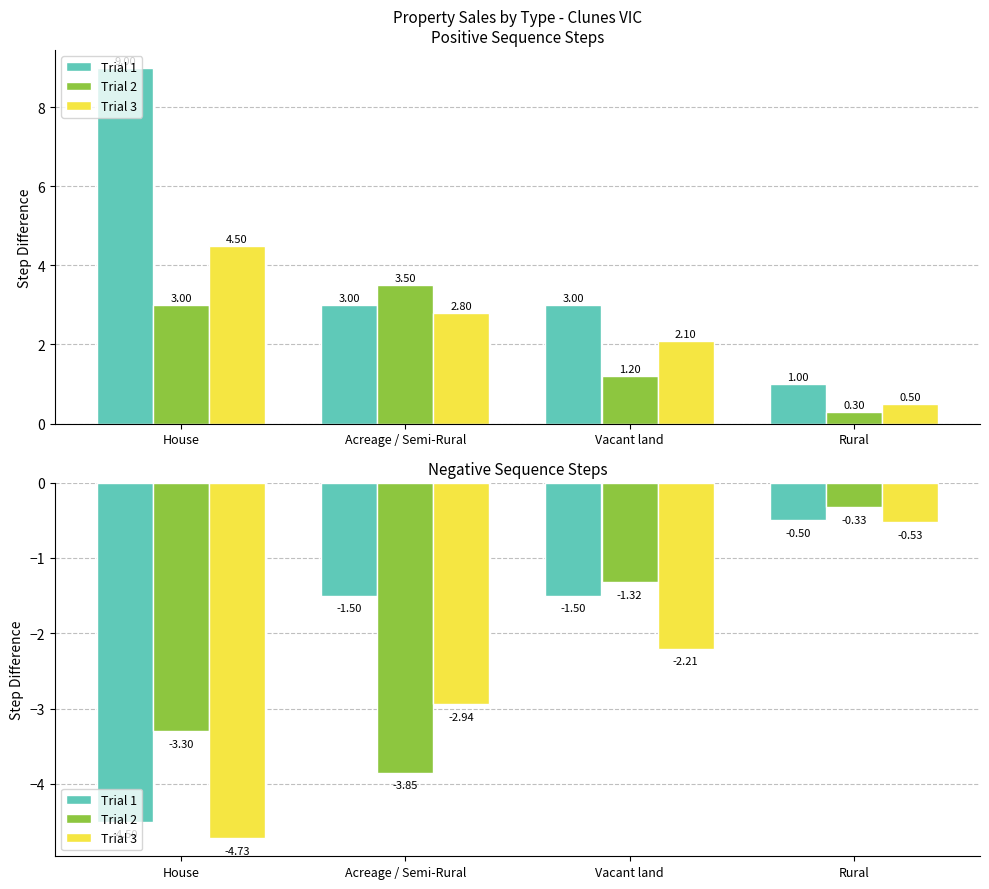

What is the average value of the Trial 3 series?

-2.6